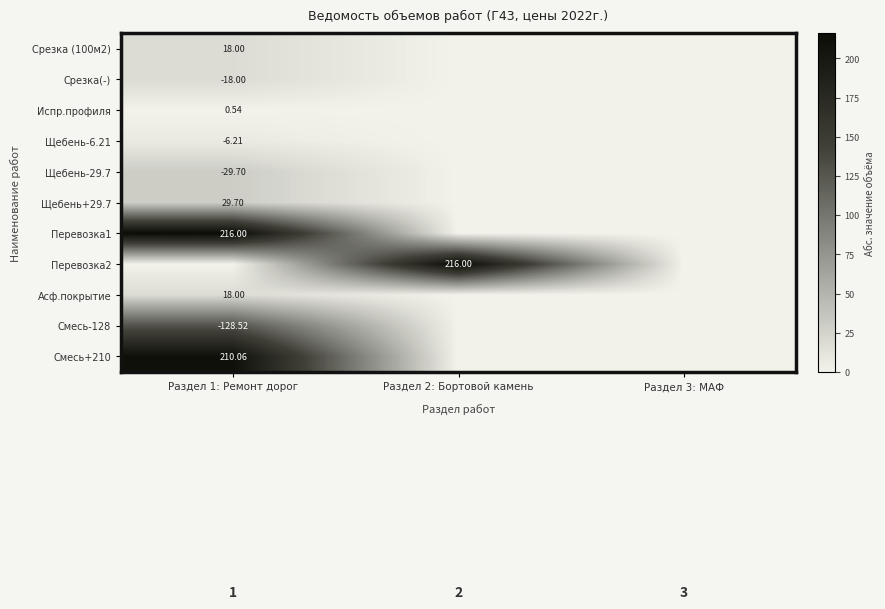

What is the difference between the Перевозка2 values at Раздел 2: Бортовой камень and Раздел 1: Ремонт дорог?

216.0